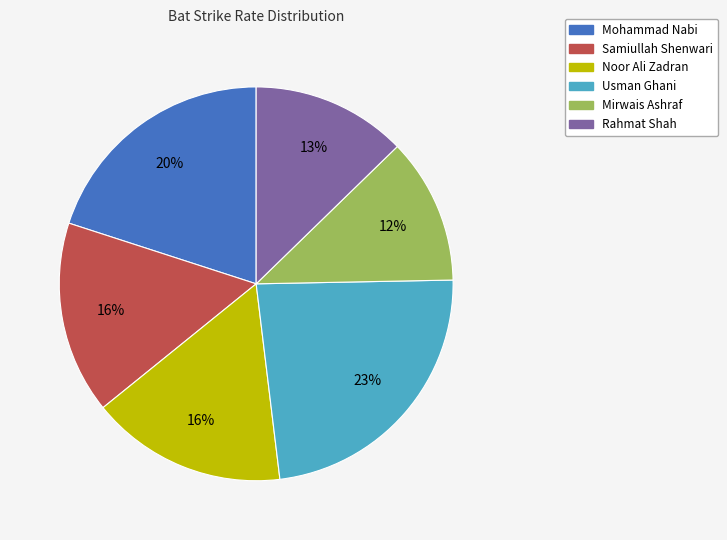

True or false: Rahmat Shah accounts for 1% of the total.

False